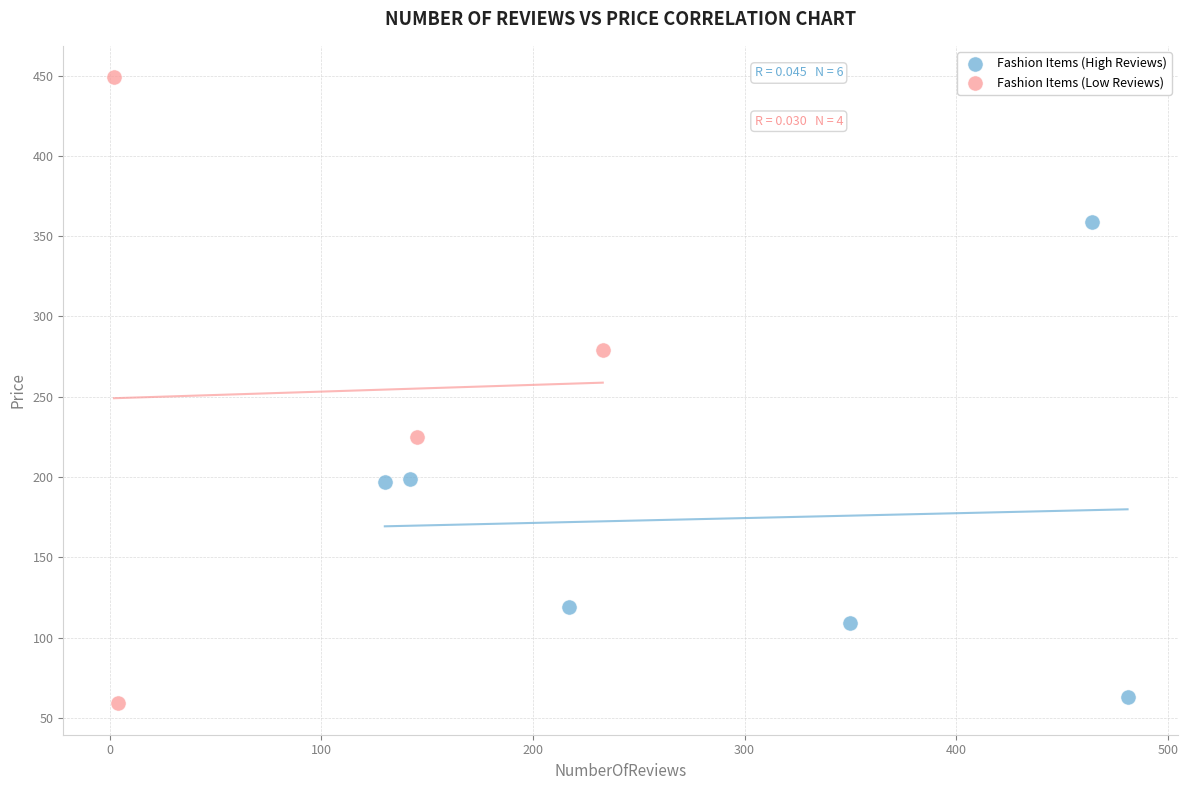

Which series reaches the maximum Y coordinate?

Fashion Items (Low Reviews)